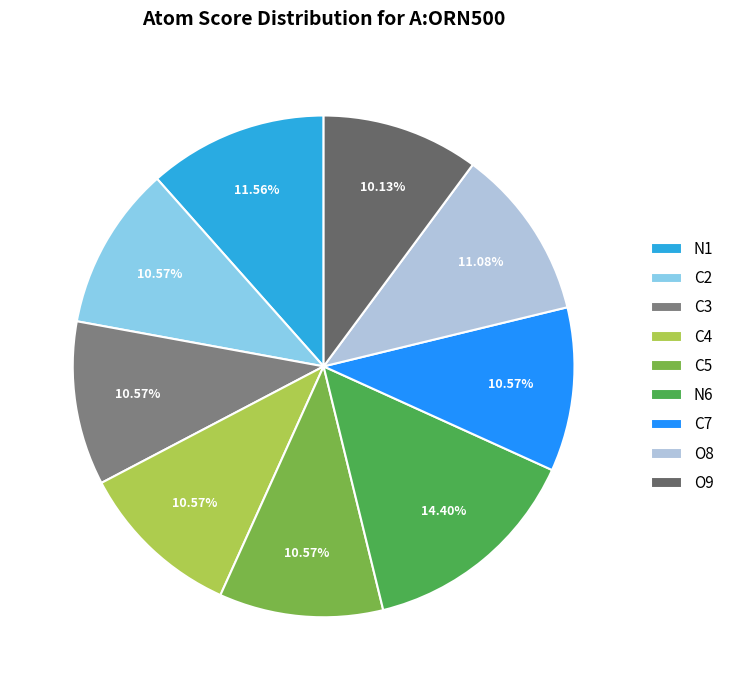

Which has a higher value, C2 or C5?

C2